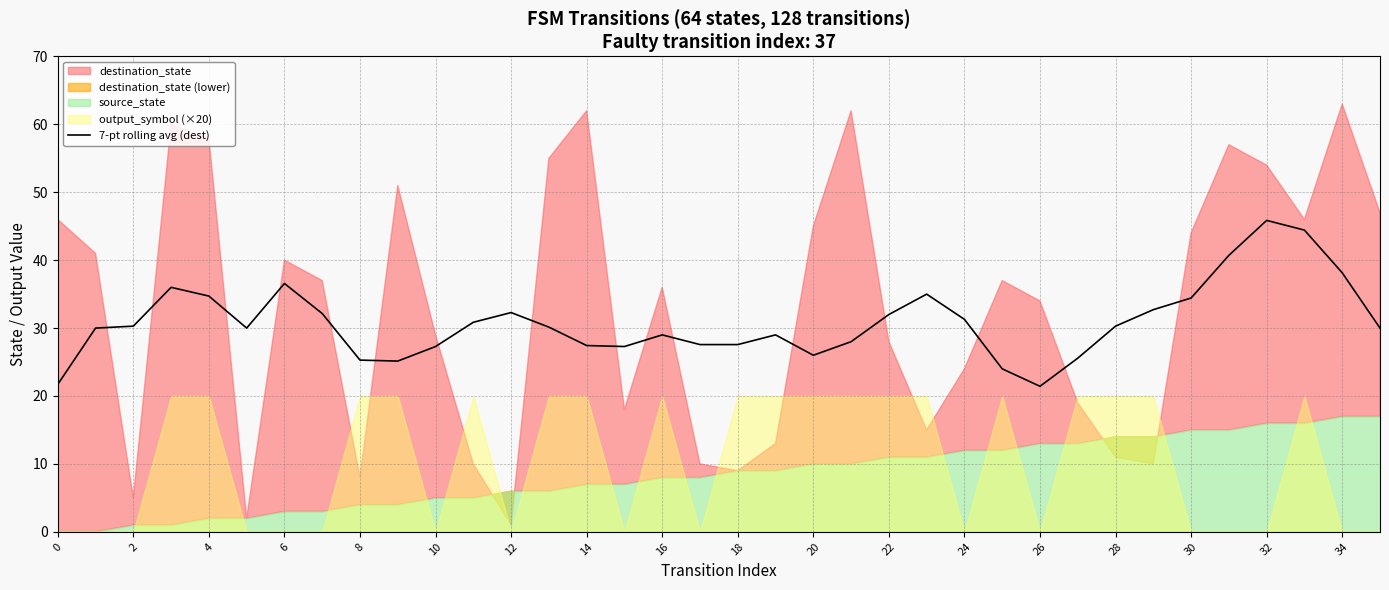

What is the minimum value for 7-pt rolling avg (dest)?

21.4